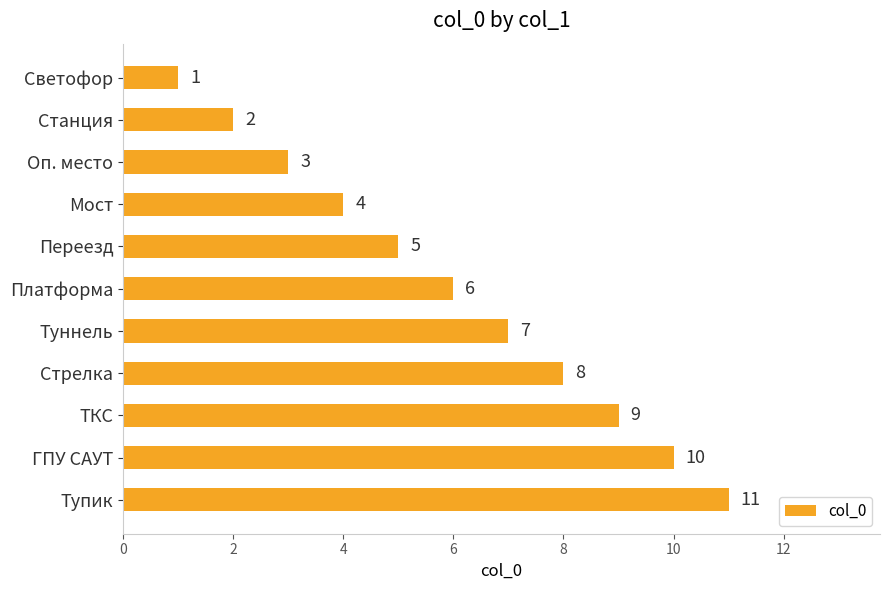

What is the value of the 6th bar from the top?

6